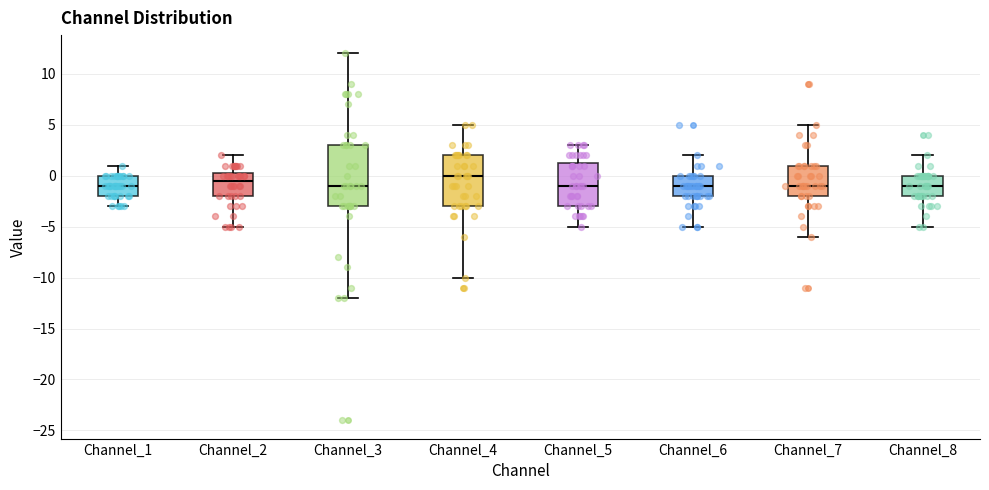

Where does the upper whisker of the box for Channel_6 end on the y-axis? The values are not printed on the chart, so give them approximately, as read against the axis.

2.0